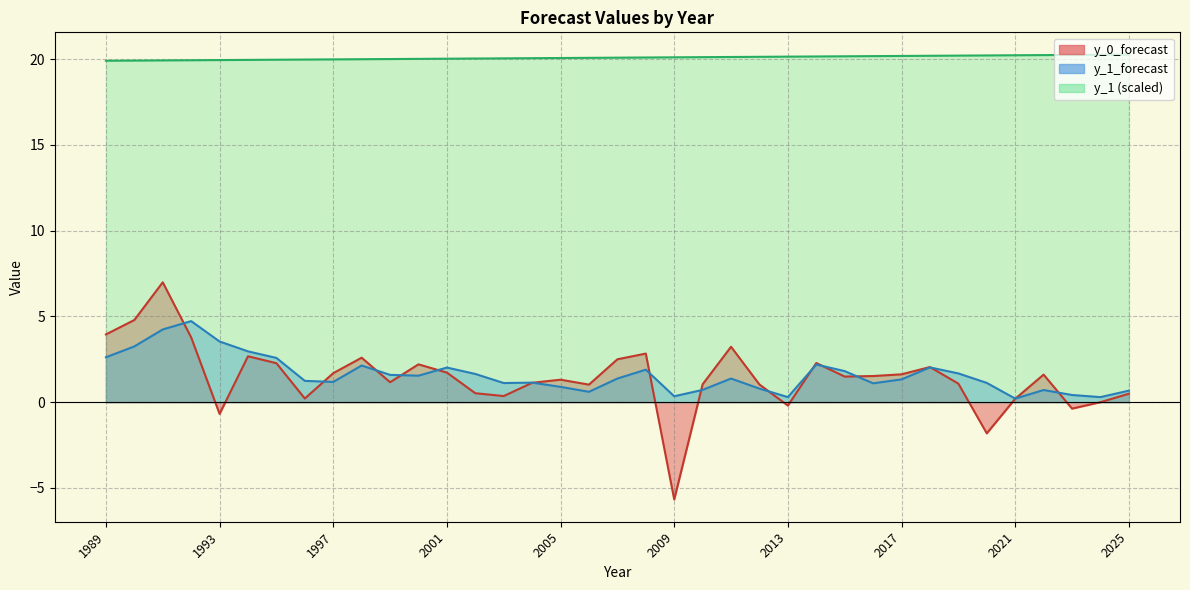

Which series has the largest total across all categories?

y_1